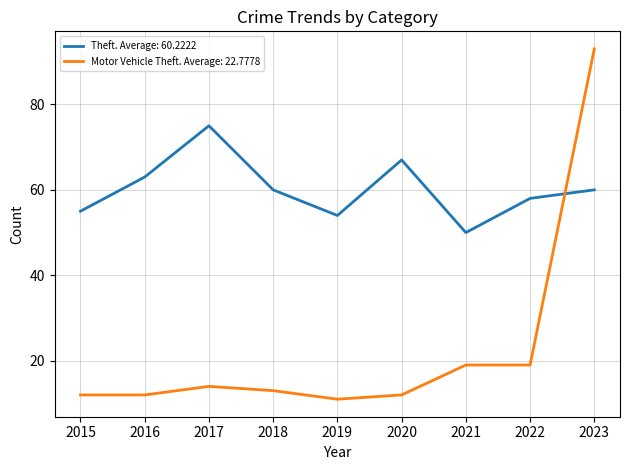

What is the greatest value displayed?

93